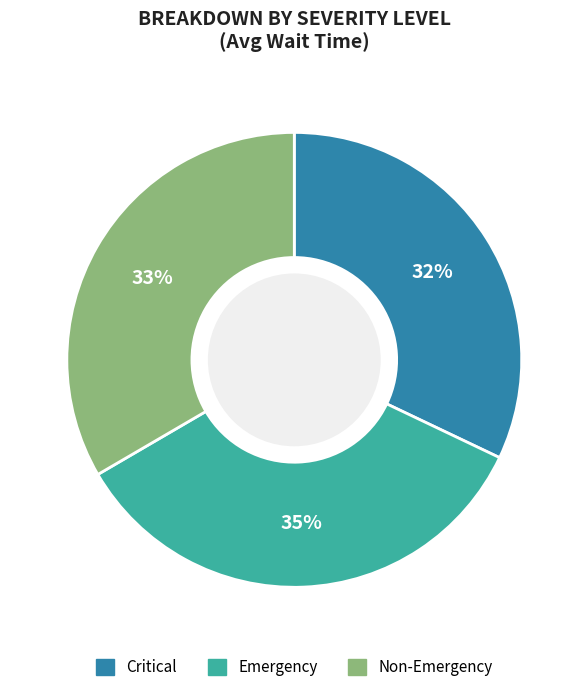

How many segments does this pie chart have?

3